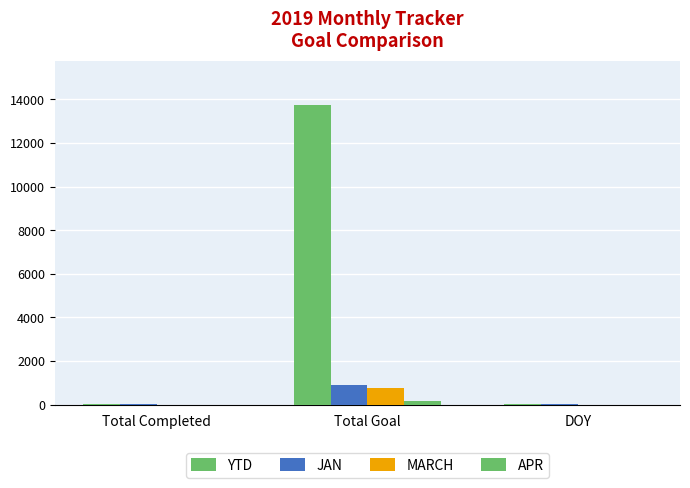

True or false: YTD has a value of 13721 at Total Goal.

True